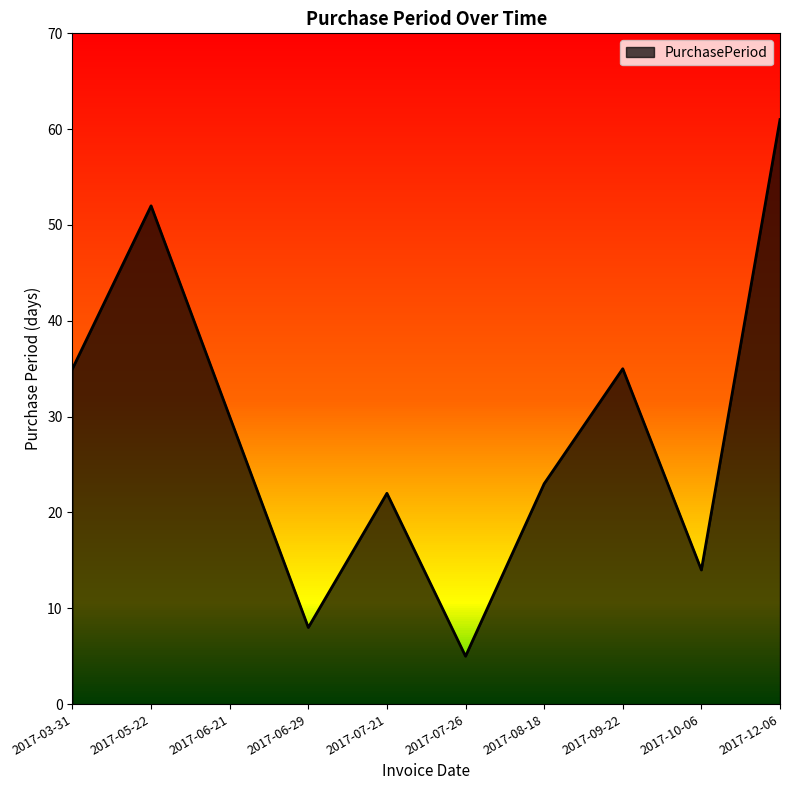

Which label corresponds to the largest value in the chart?

2017-12-06